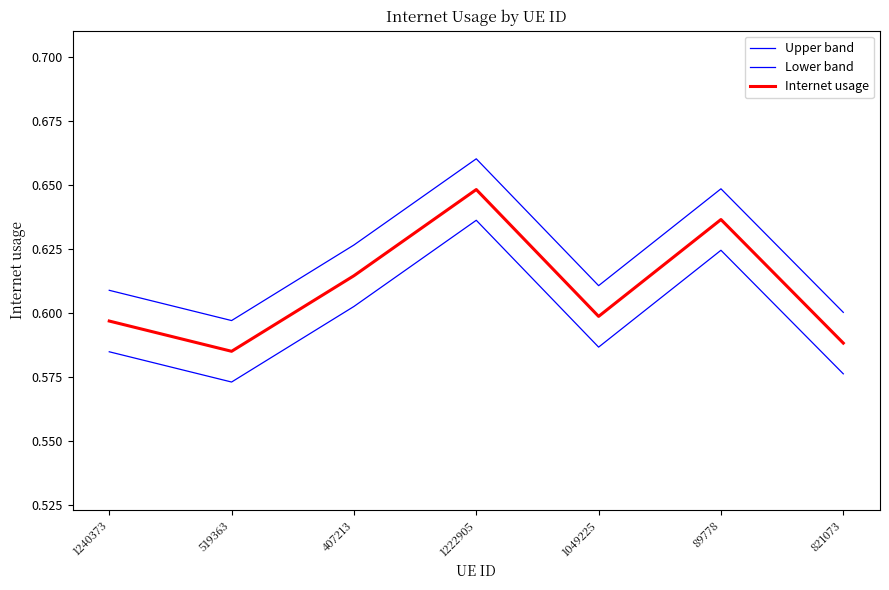

Rank the categories by Upper band value from lowest to highest.

519363, 821073, 1240373, 1049225, 407213, 89778, 1222905